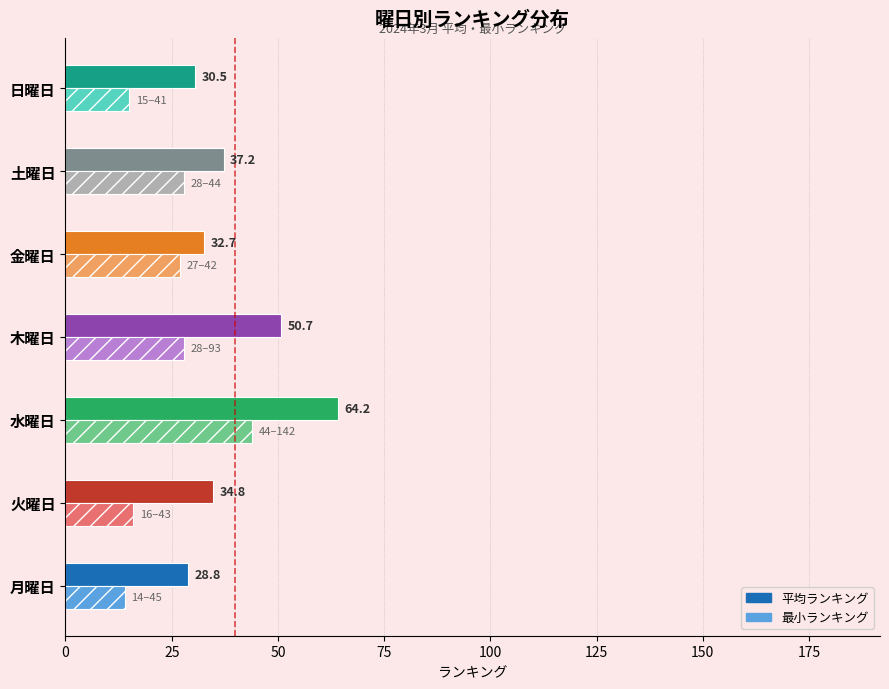

What is the minimum value shown in the chart?

14.0